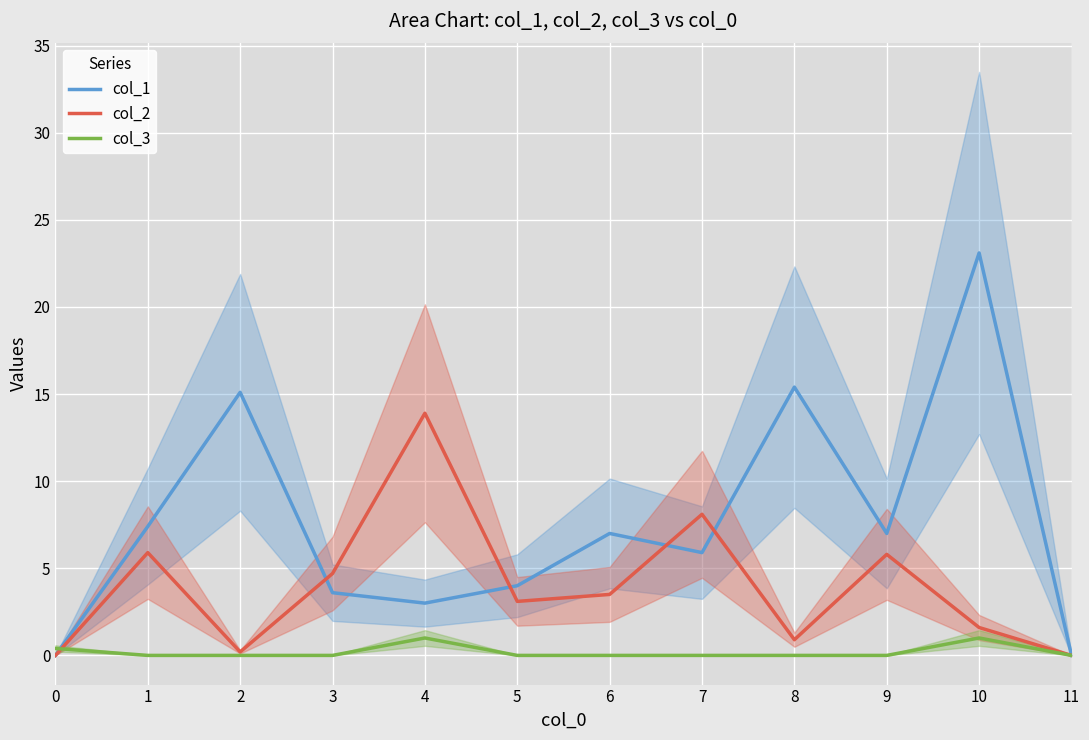

Is it true that col_2 equals 0.2 at 8?

False